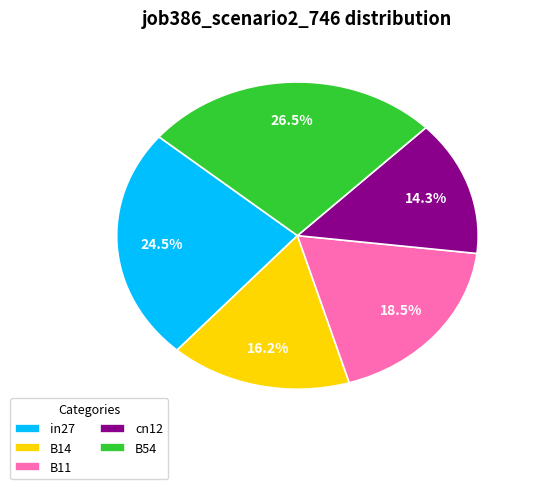

How much of the chart is everything except B11?

81.5%